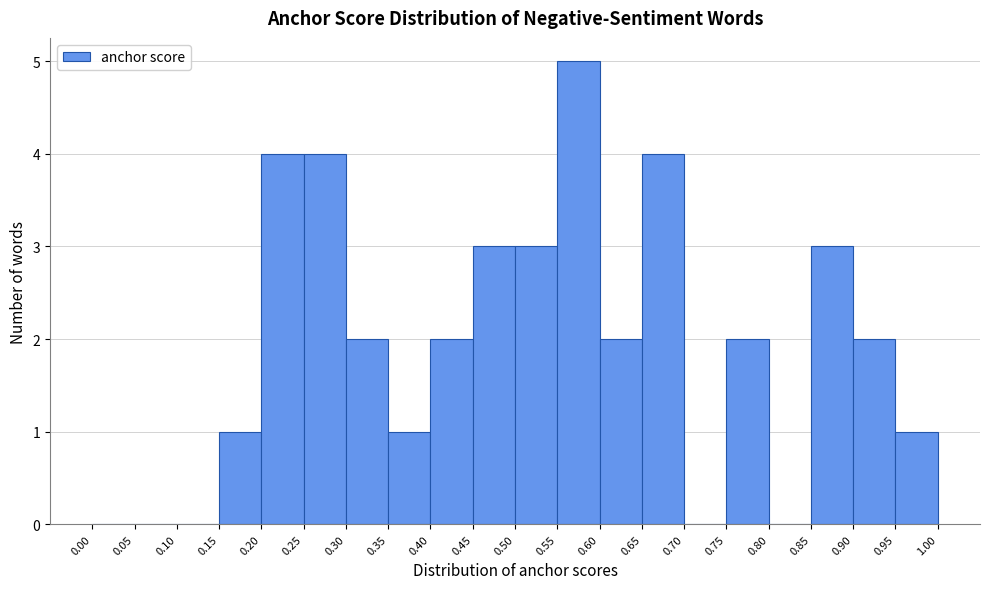

How tall is the bar that spans 0.25 to 0.30 on the x-axis? The values are not printed on the chart, so give them approximately, as read against the axis.

4